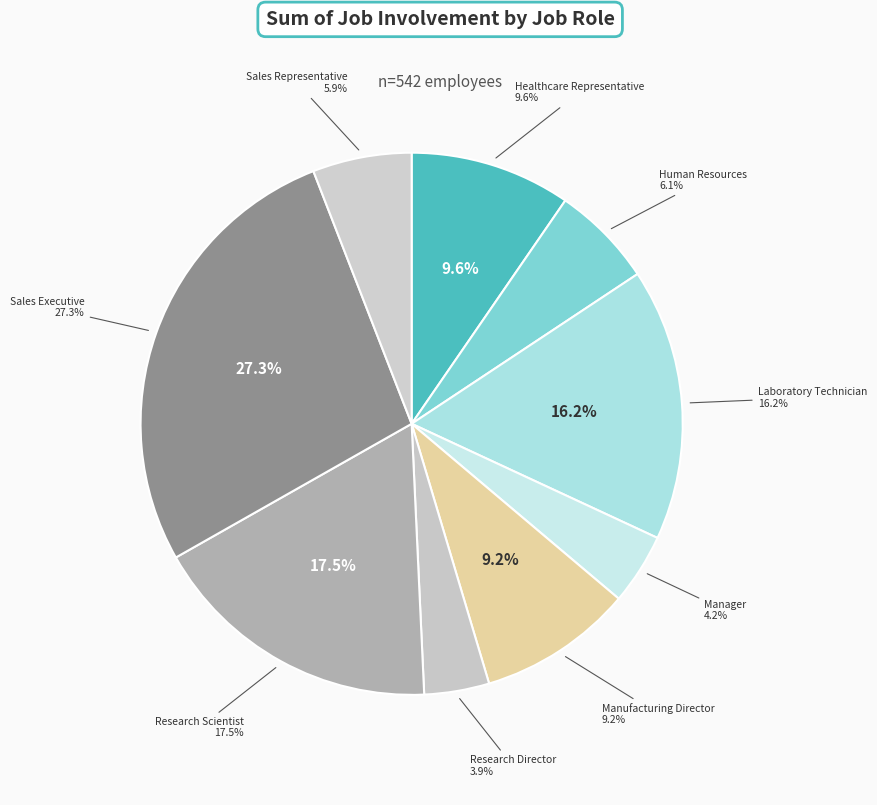

Between Manager and Manufacturing Director, which is larger?

Manufacturing Director